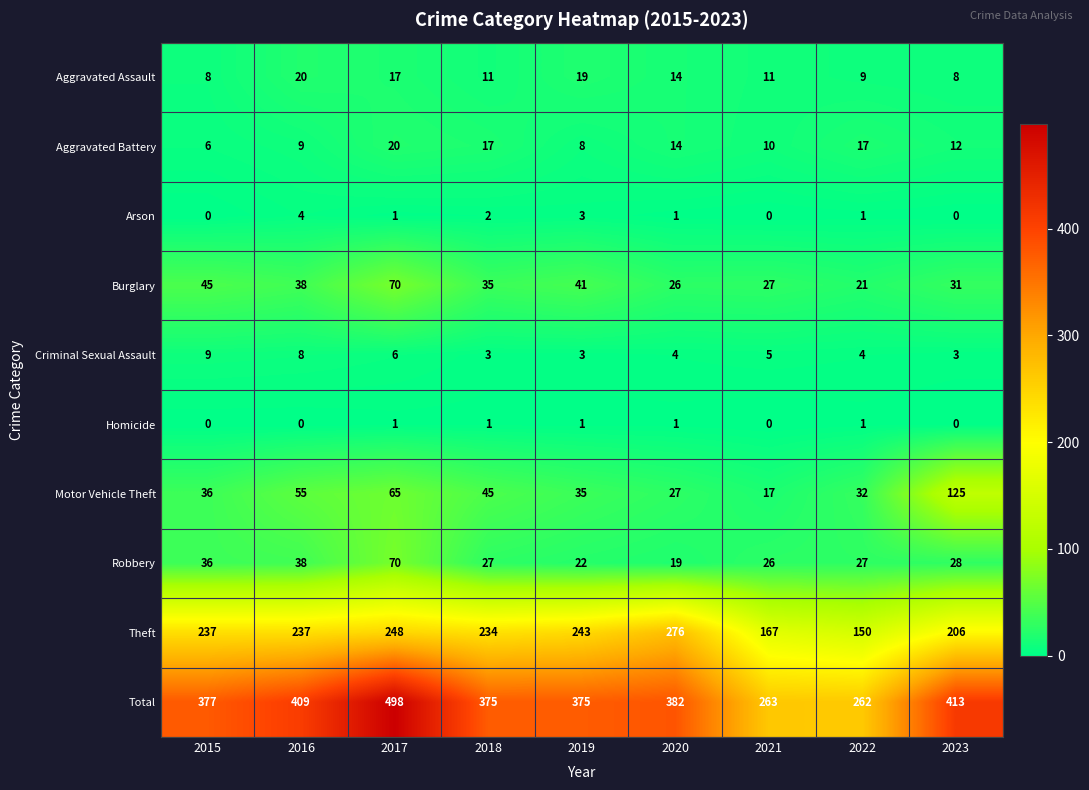

What is the difference between the second highest and minimum values in the Criminal Sexual Assault series?

5